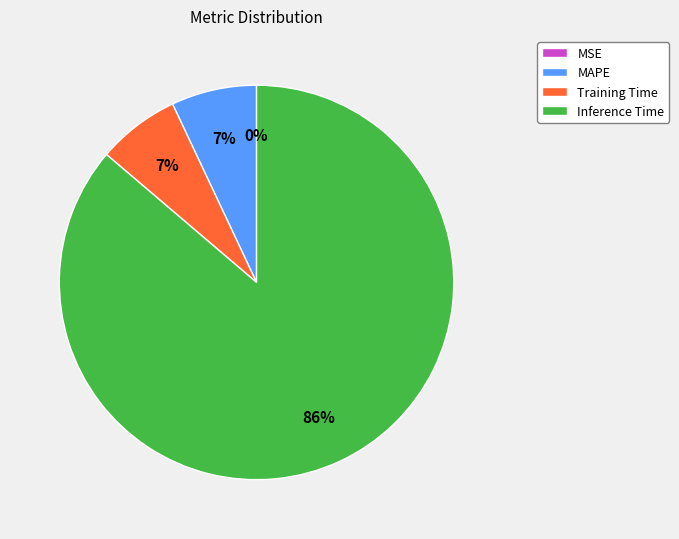

What is the ratio of the value at MAPE to the value at Training Time?

1.0